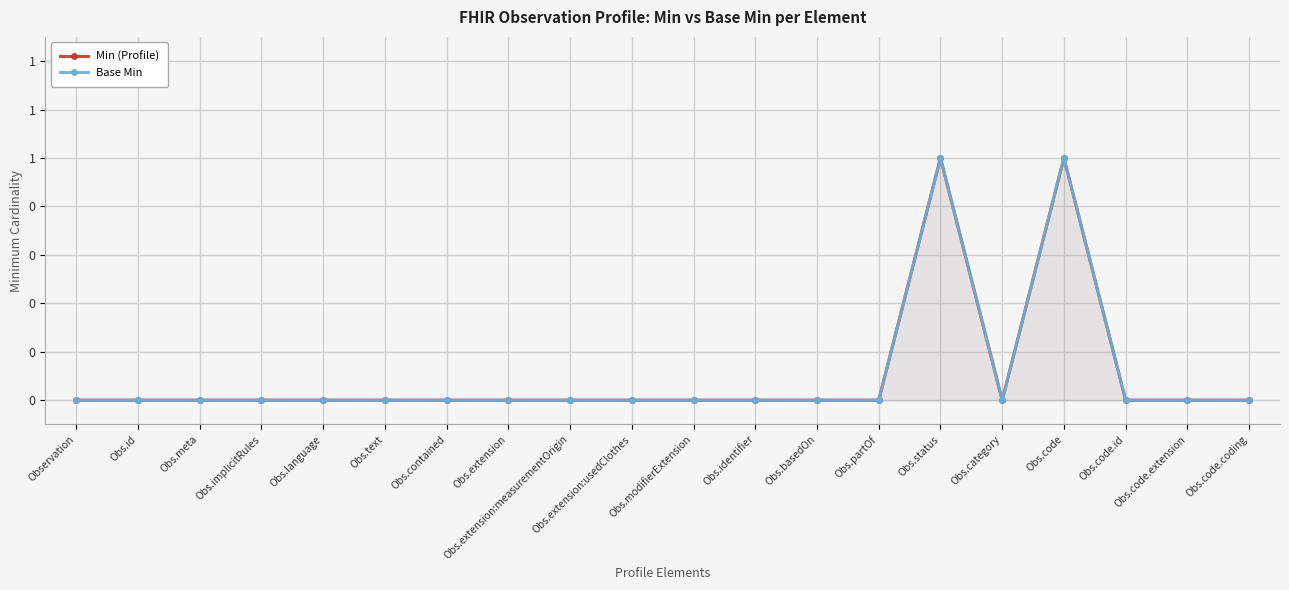

How many interior local valleys does the Min (Profile) series have?

1